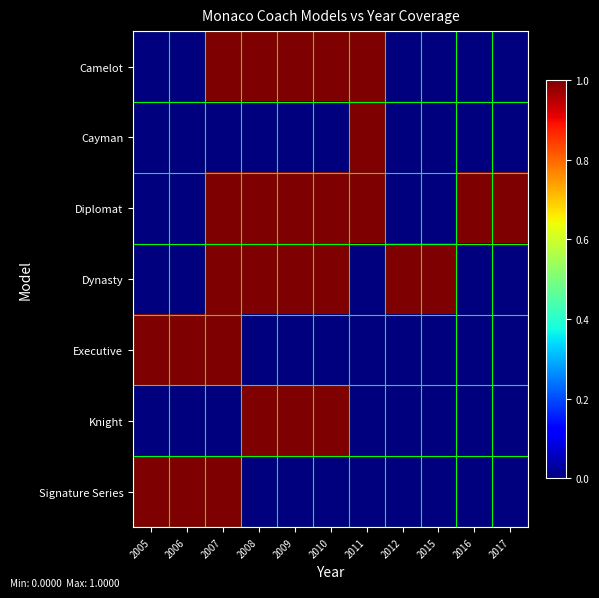

What is the greatest value displayed?

1